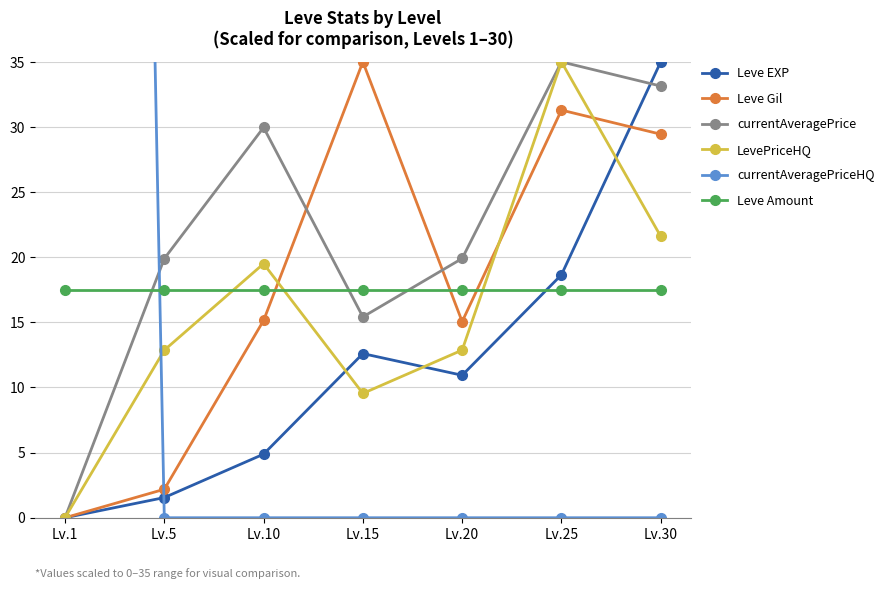

Which series has the largest total across all categories?

currentAveragePriceHQ